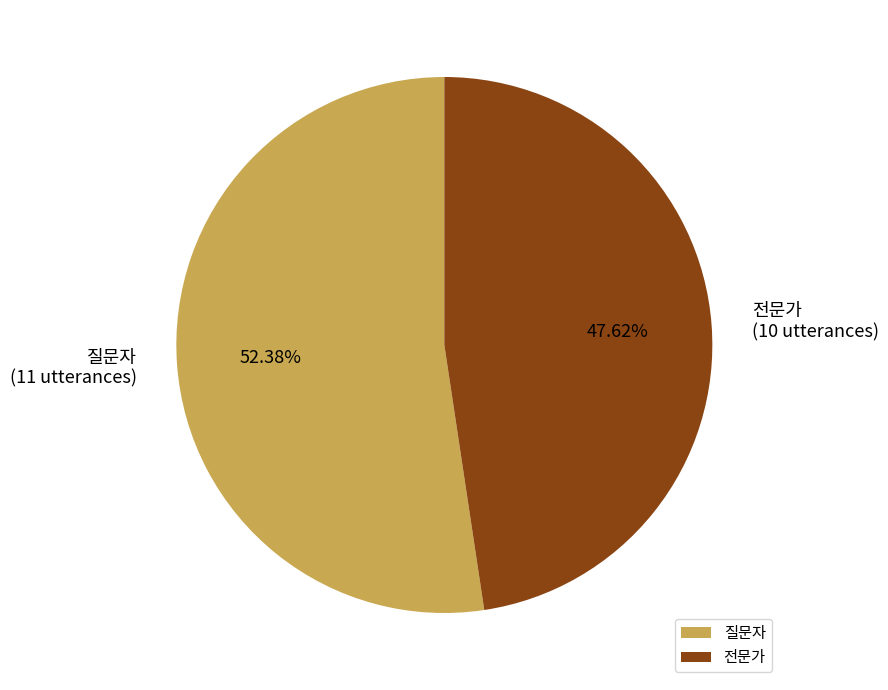

What is the smallest slice in the pie chart?

전문가